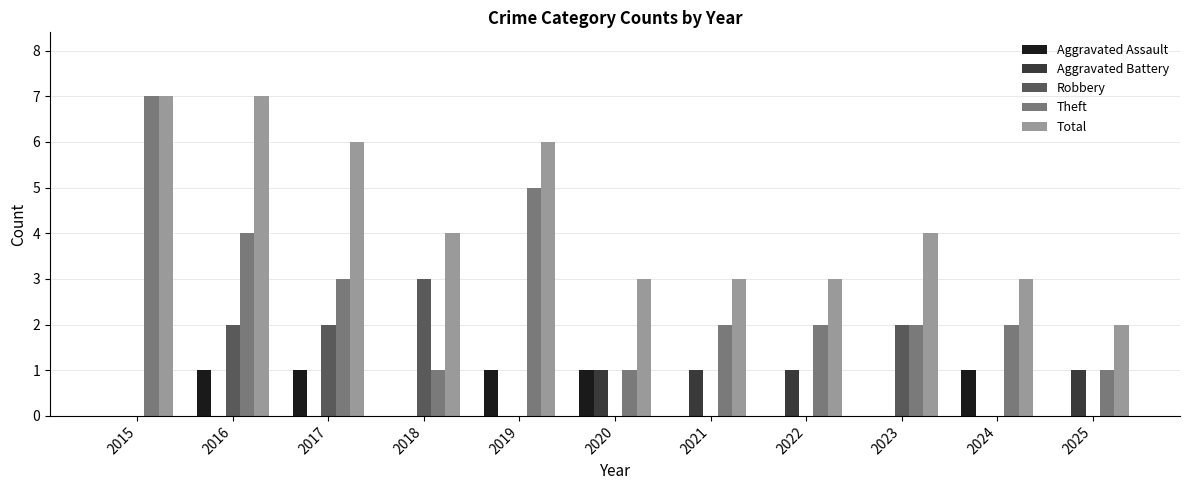

Are the bars grouped side by side (vs. stacked)?

Yes